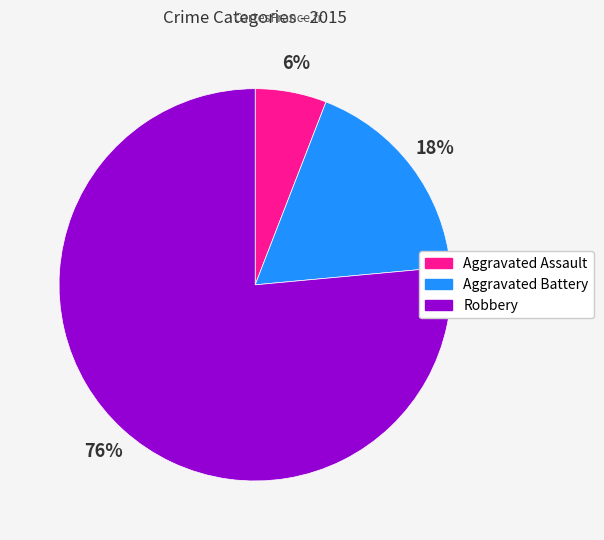

To the nearest percent, what is the average slice percentage?

33%